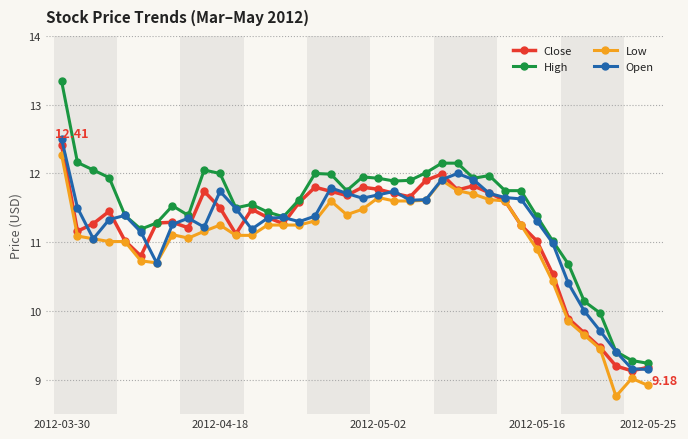

Rank the series by their maximum value, from lowest to highest.

Low, Close, Open, High